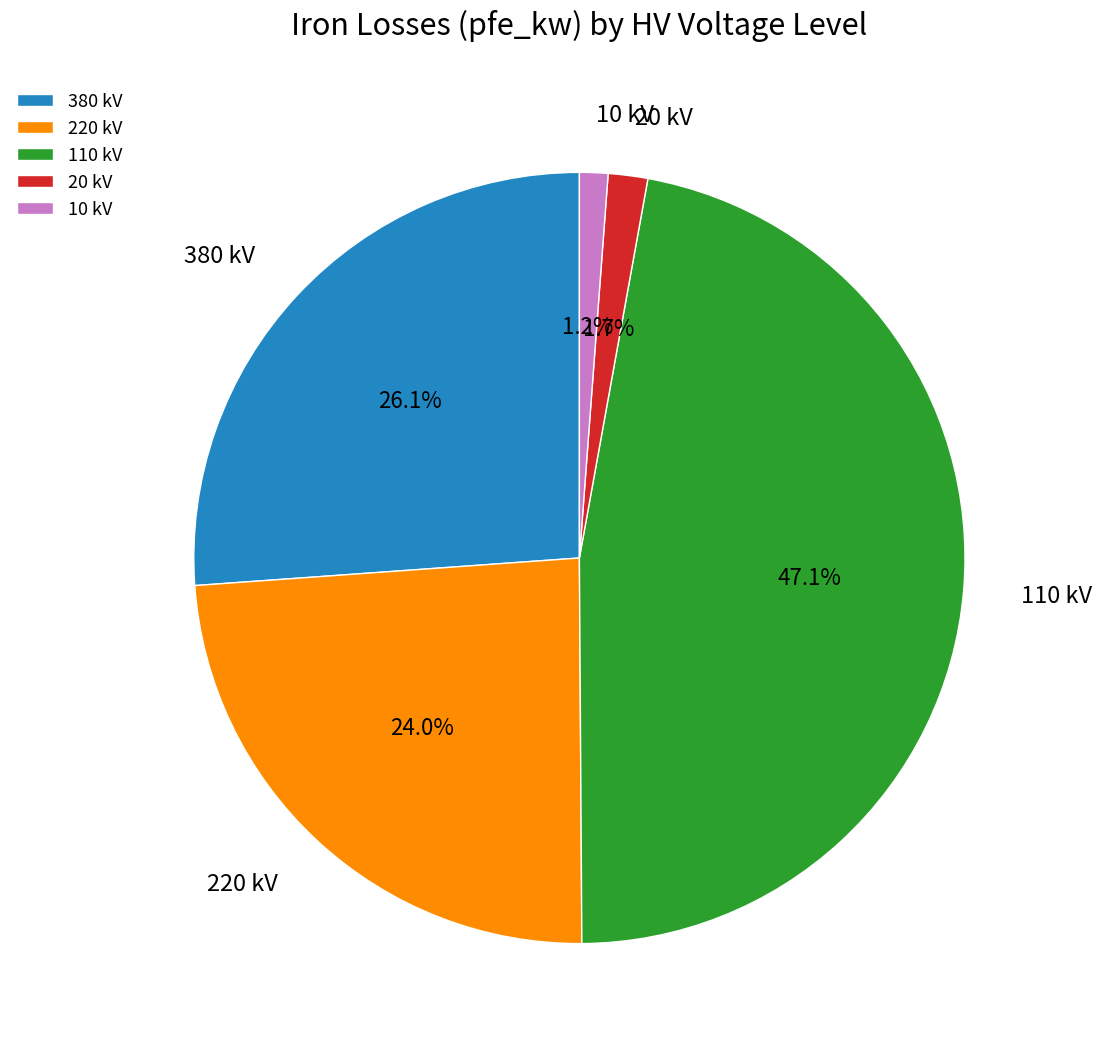

Does any single category account for the majority?

No